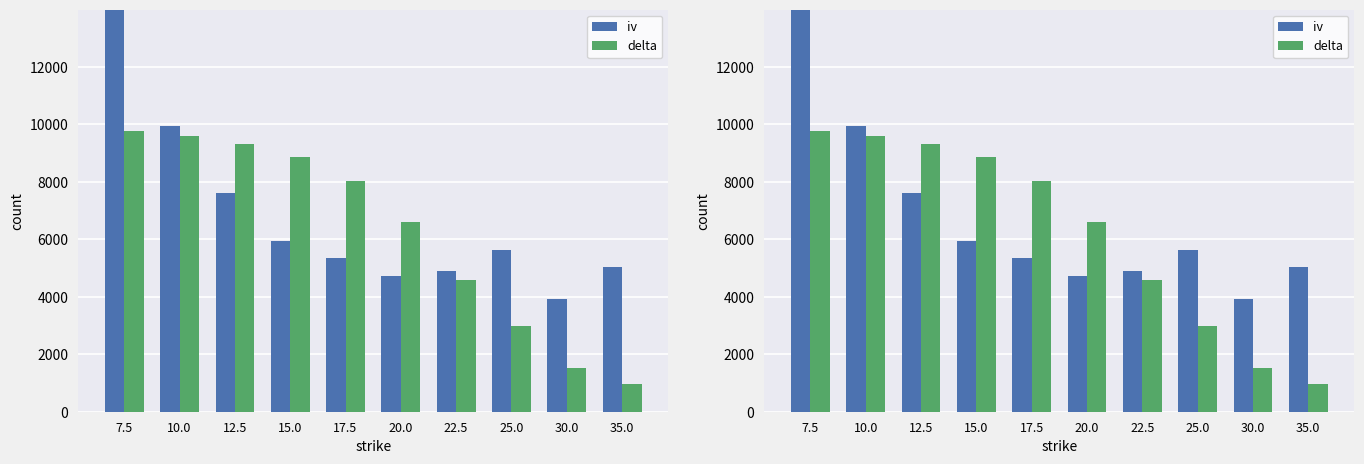

Which has a higher value, 15.0 or 10.0?

10.0